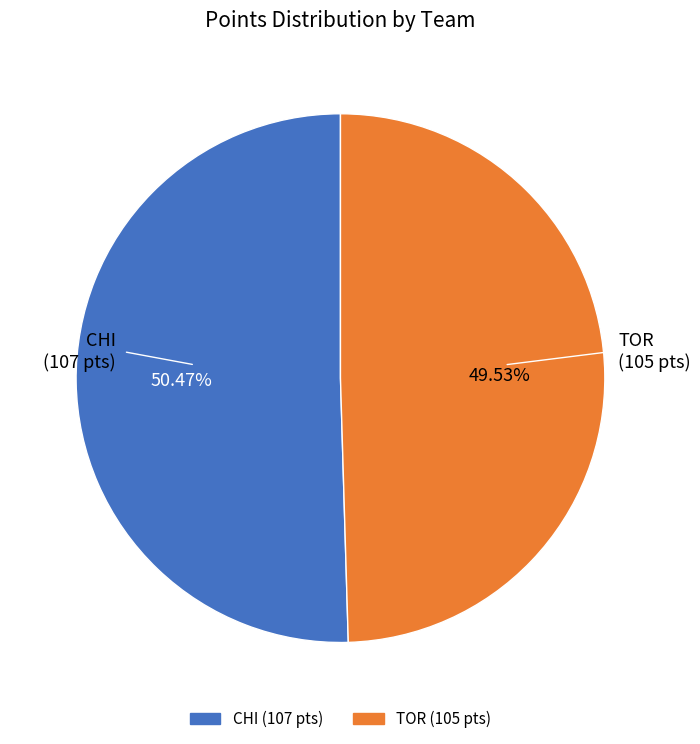

Is there any slice that represents more than half of the pie?

Yes